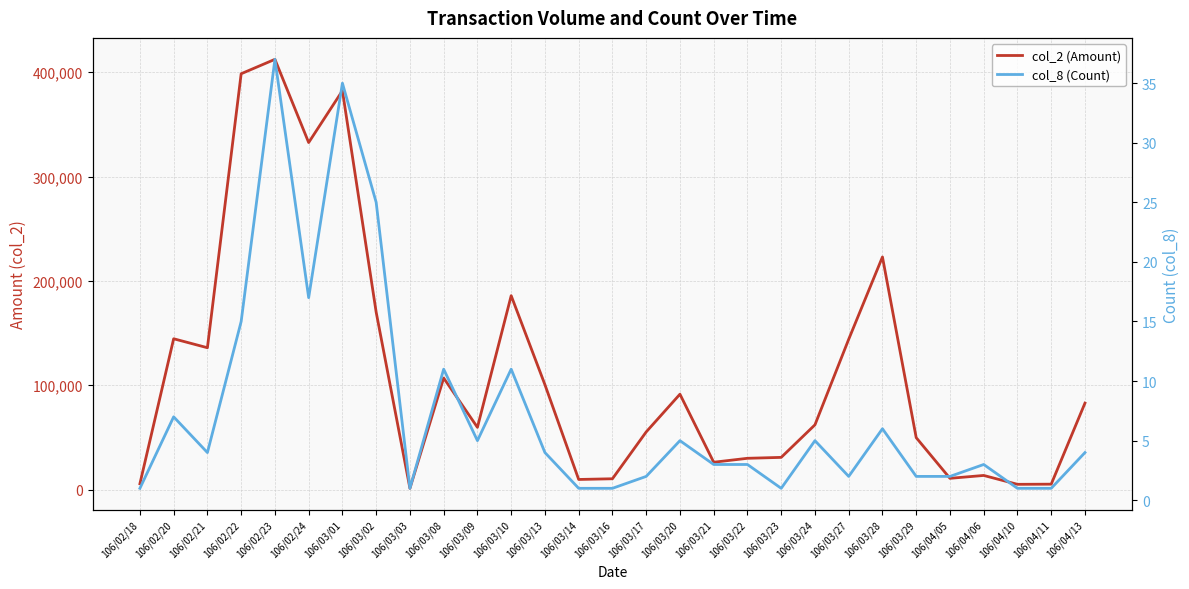

True or false: col_2 (Amount) and col_8 (Count) intersect in this chart.

False